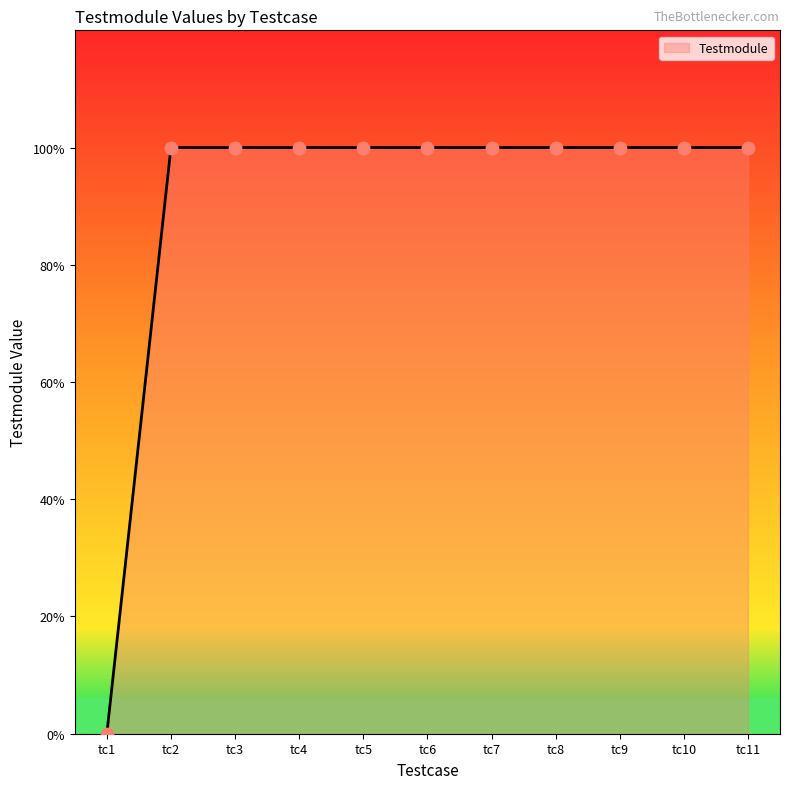

Which has a higher value, tc8 or tc2?

tc8